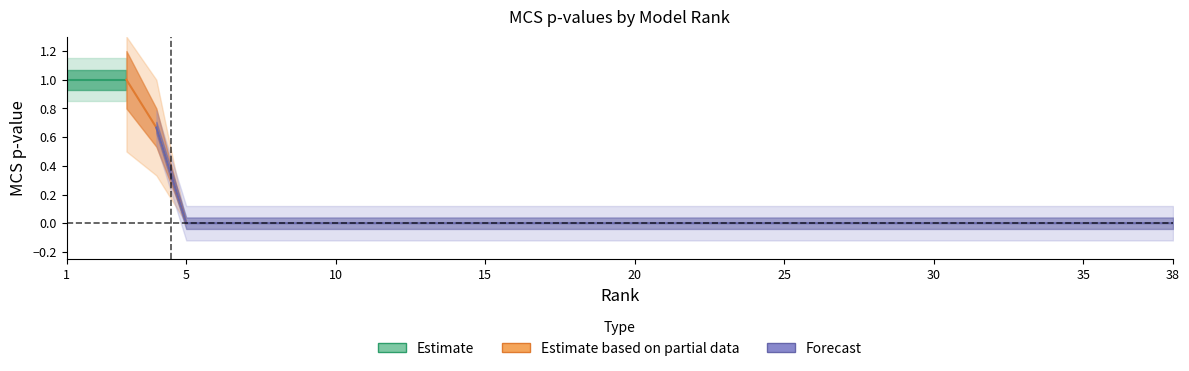

Is it true that the value at 11 is 0.0?

True